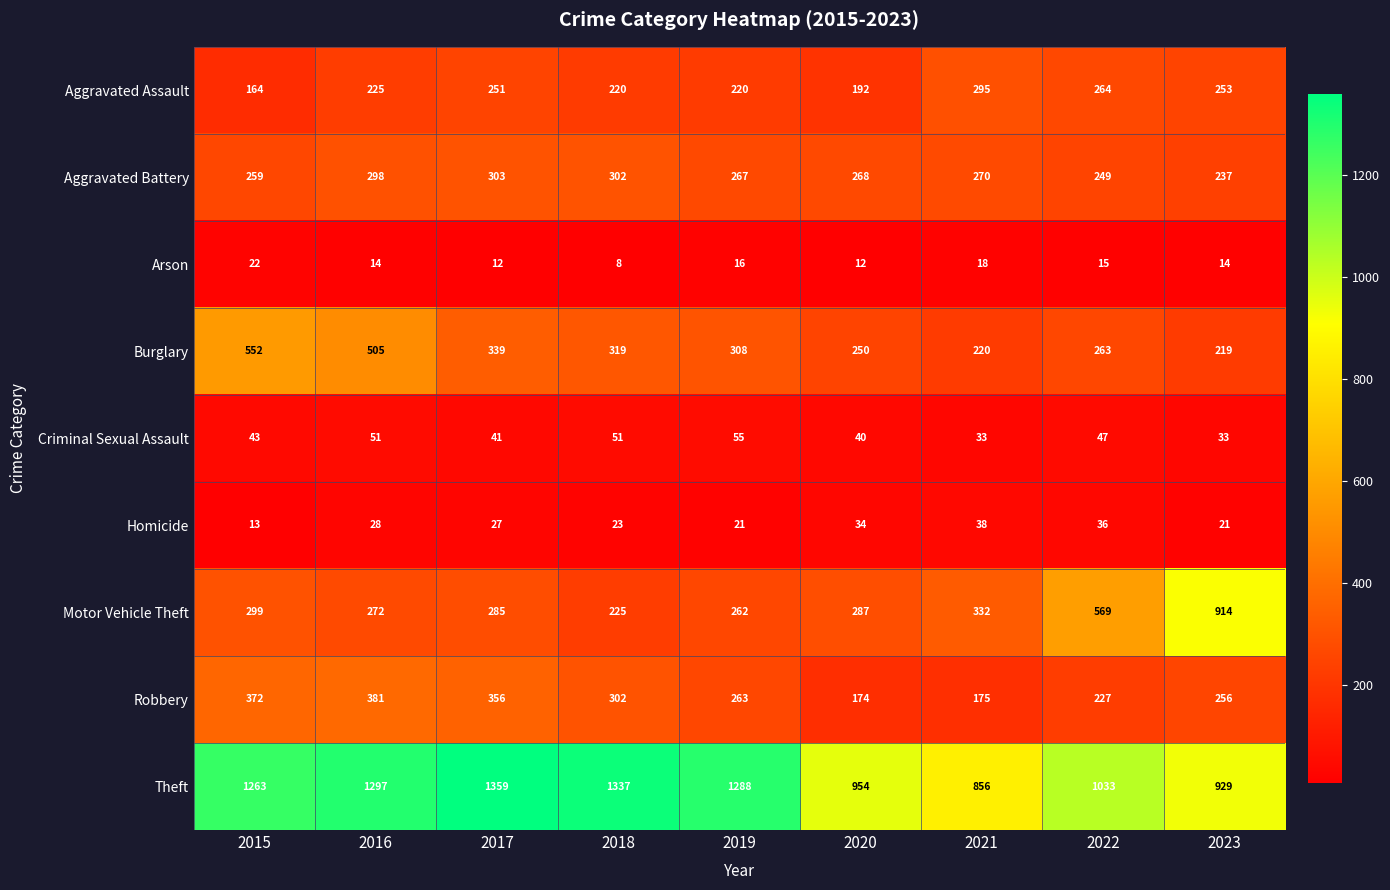

Where does the Motor Vehicle Theft series first go above 287?

2015